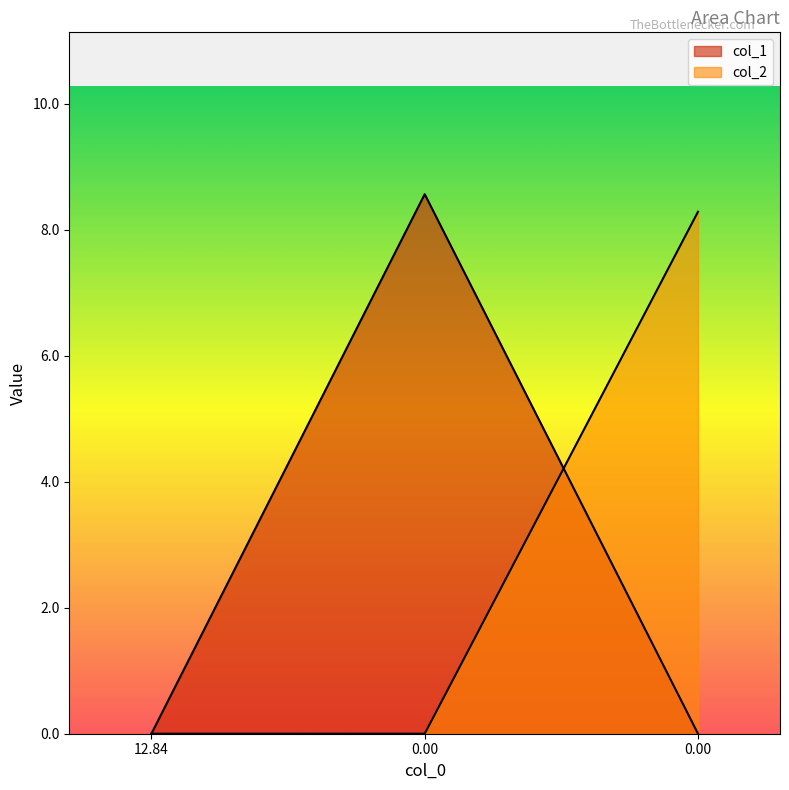

How many series are shown in this chart?

2